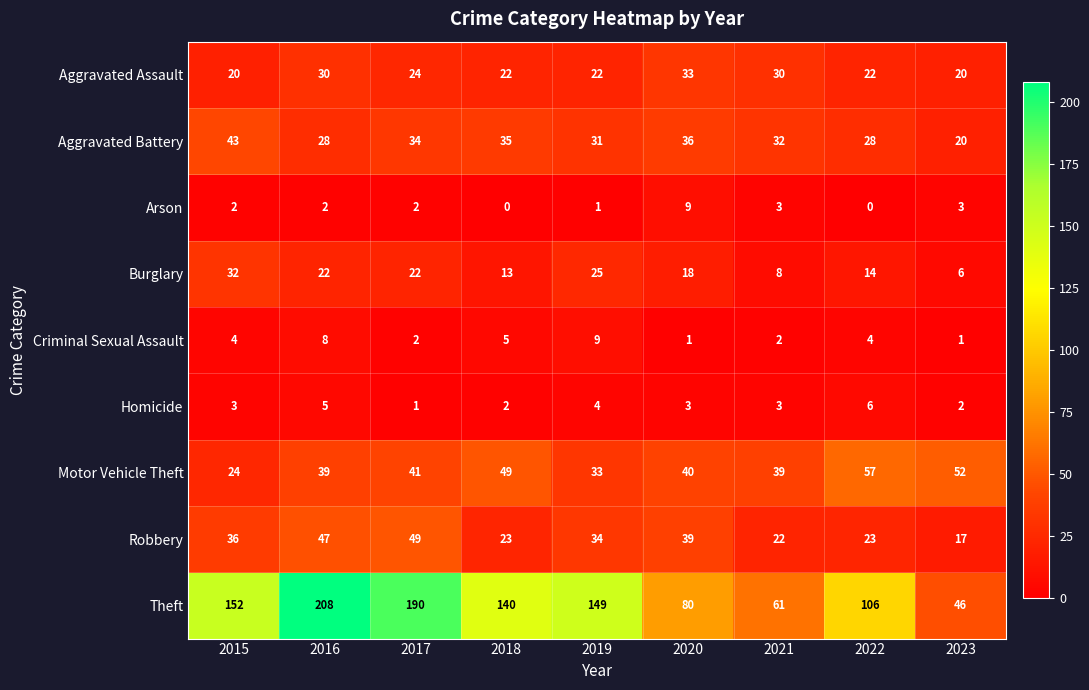

Rank the series at 2020 from highest to lowest value.

Theft, Motor Vehicle Theft, Robbery, Aggravated Battery, Aggravated Assault, Burglary, Arson, Homicide, Criminal Sexual Assault